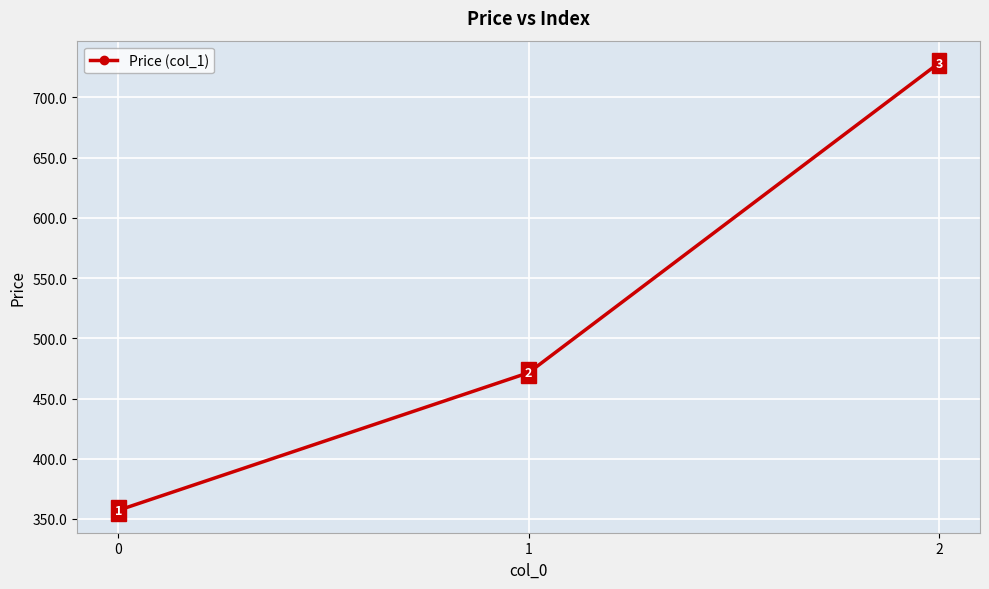

What is the ratio of the value at 1 to the value at 0?

1.3